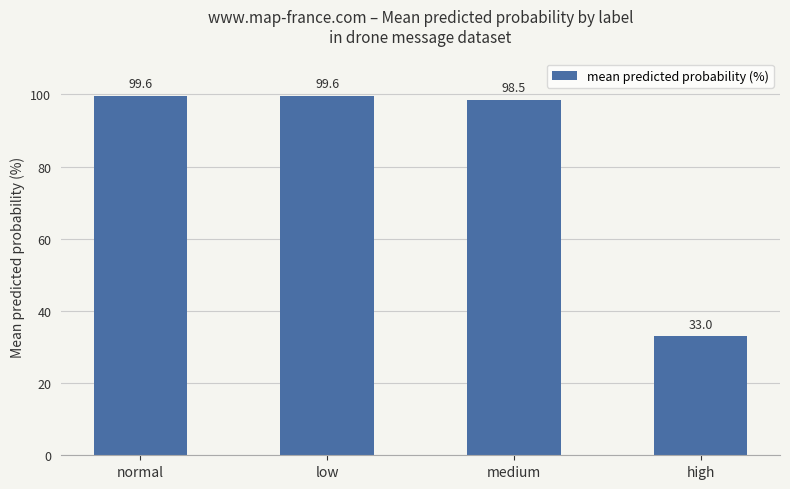

How many bars are there in total?

4